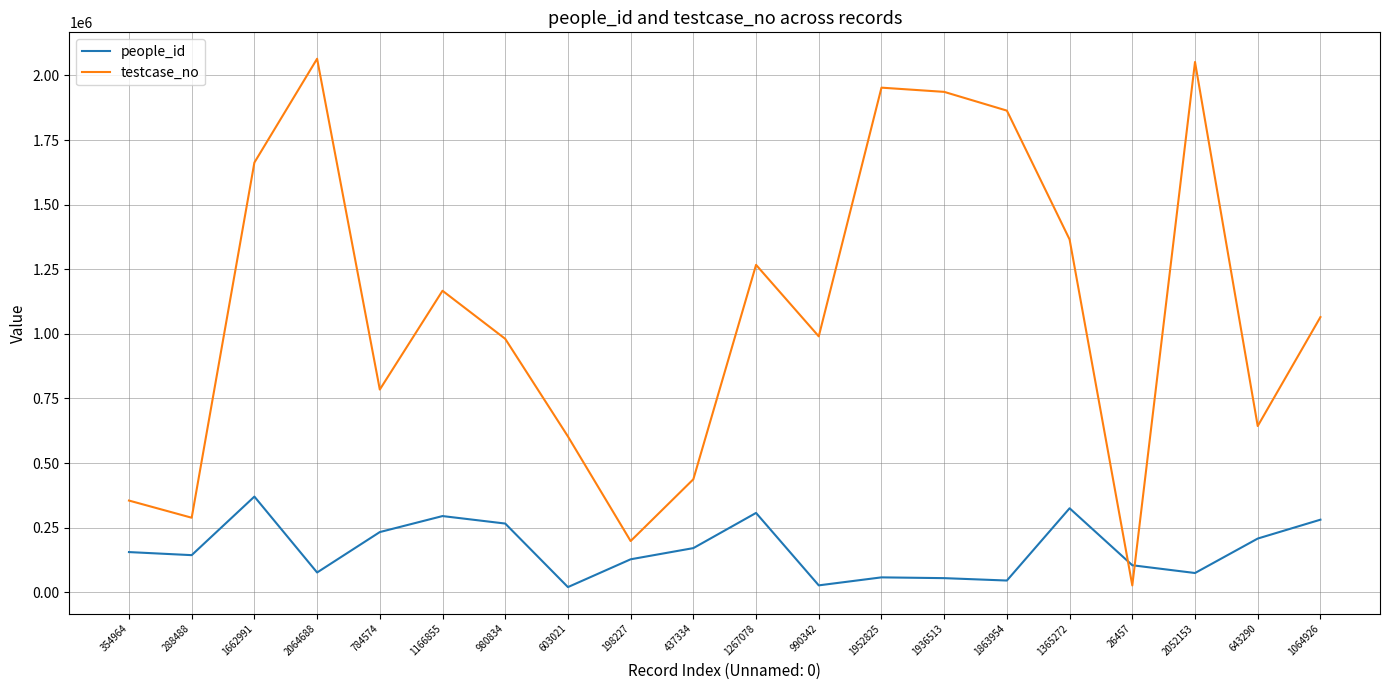

What is the spread (max minus min) of values at 1863954?

1818531